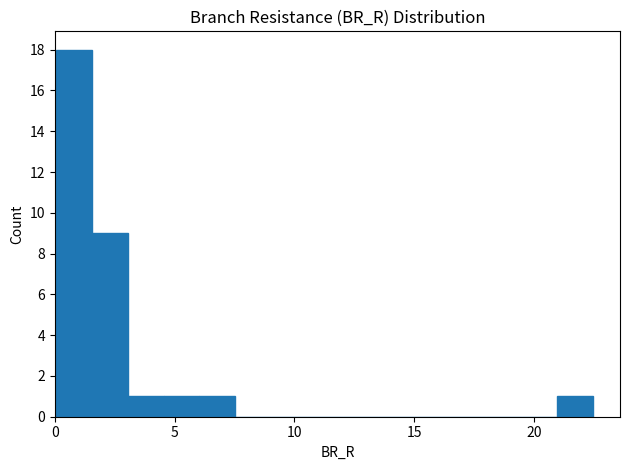

Read against the x-axis, roughly where is the centre of the tallest bar?

1.0